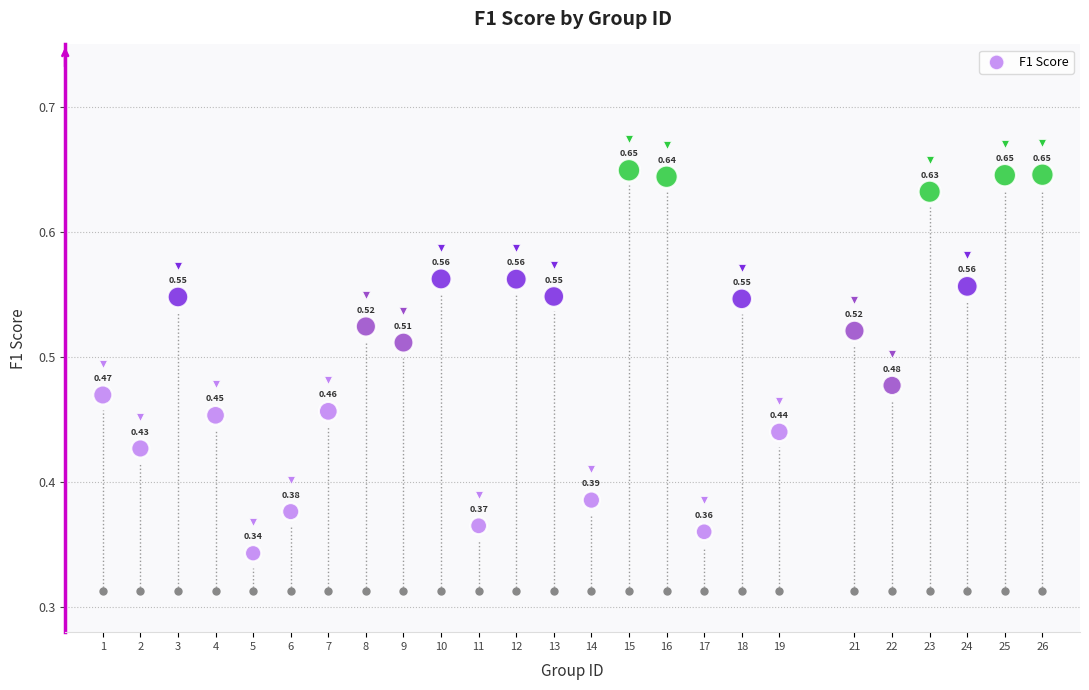

What is the range of X values (max minus min)?

25.0